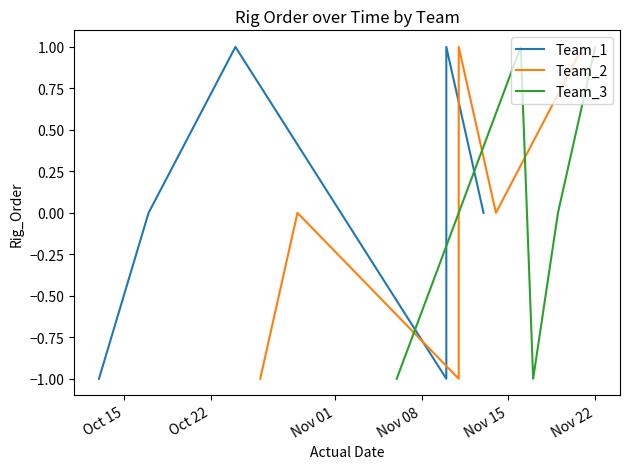

True or false: Team_3 and Team_2 intersect in this chart.

True